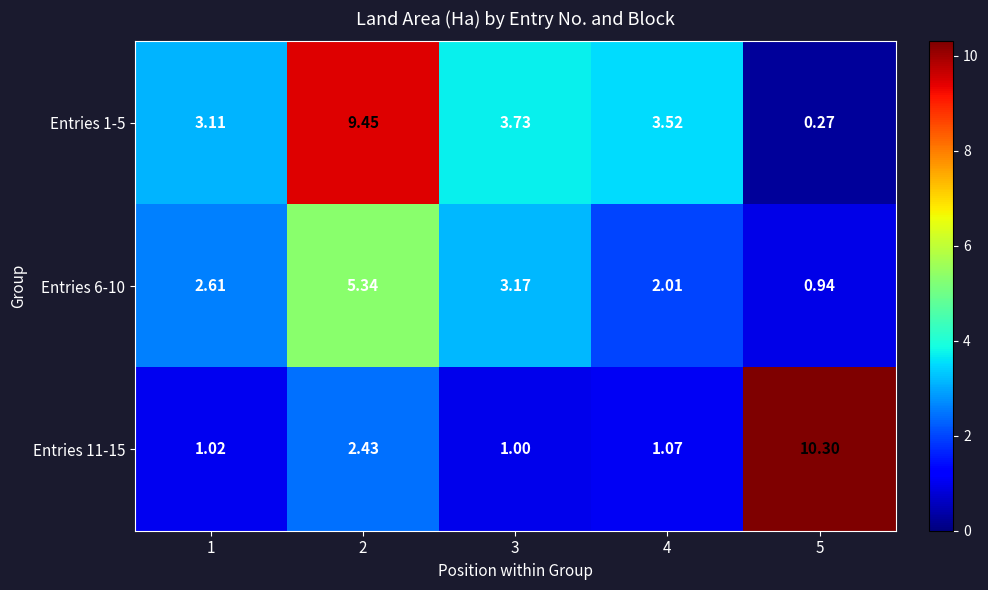

Is the value of Entries 11-15 at 4 greater than the value of Entries 1-5 at 4?

No